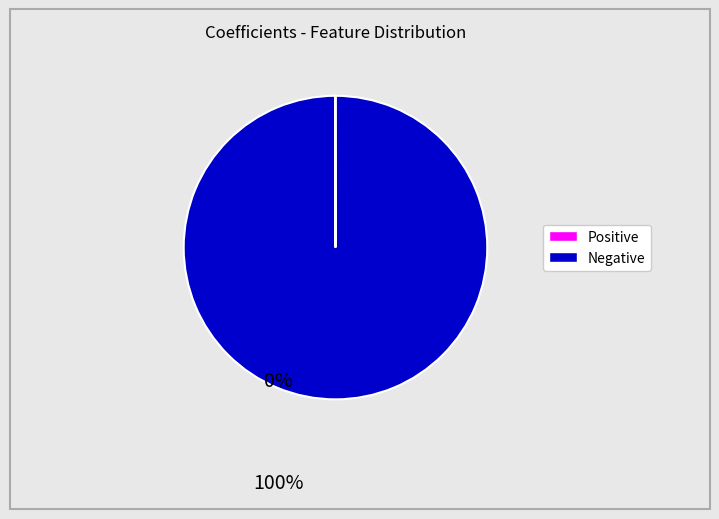

Is there any slice that represents more than half of the pie?

Yes